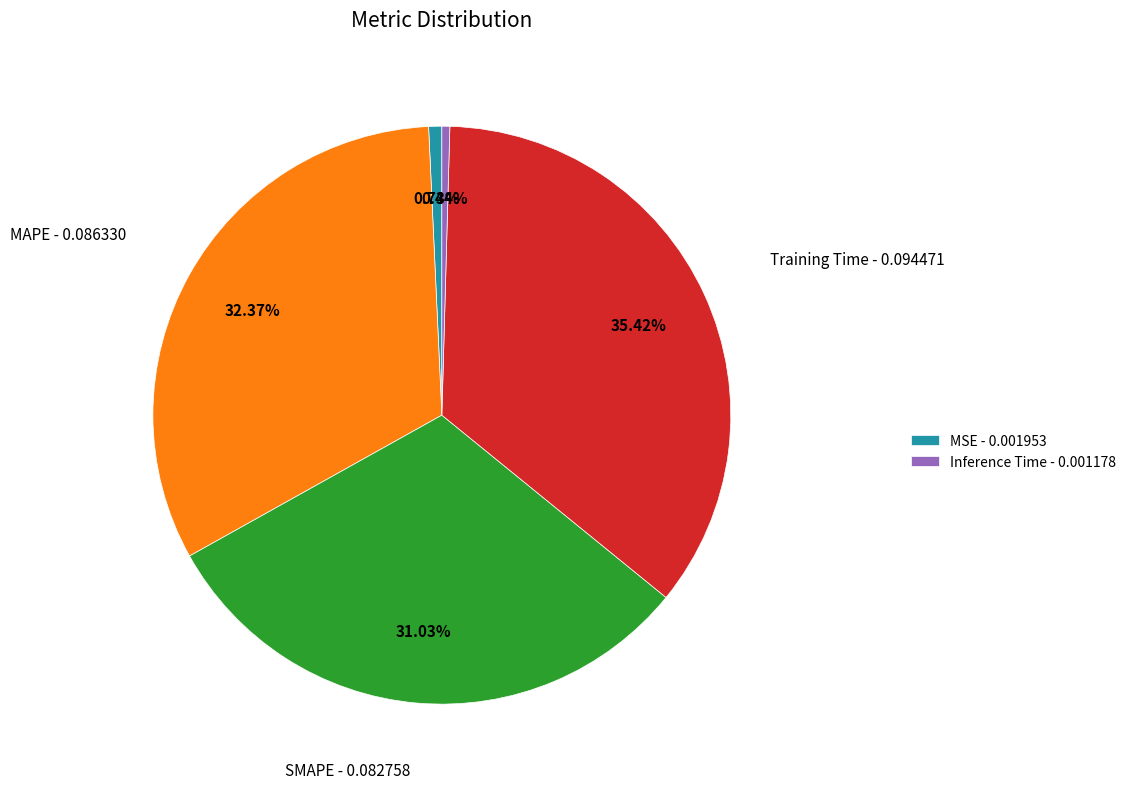

Does any single category account for the majority?

No